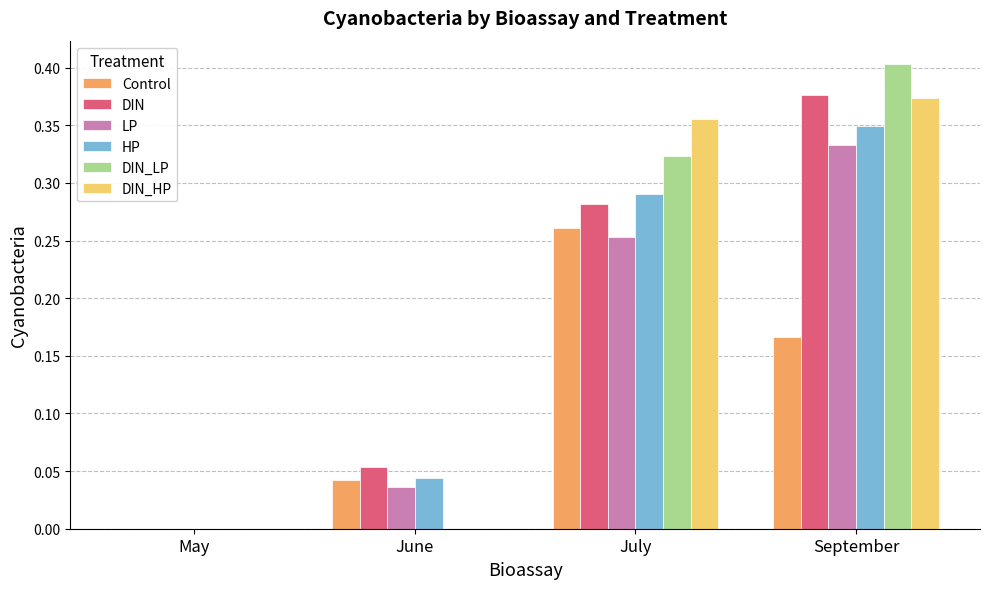

At which category is the sum across all series the highest?

September